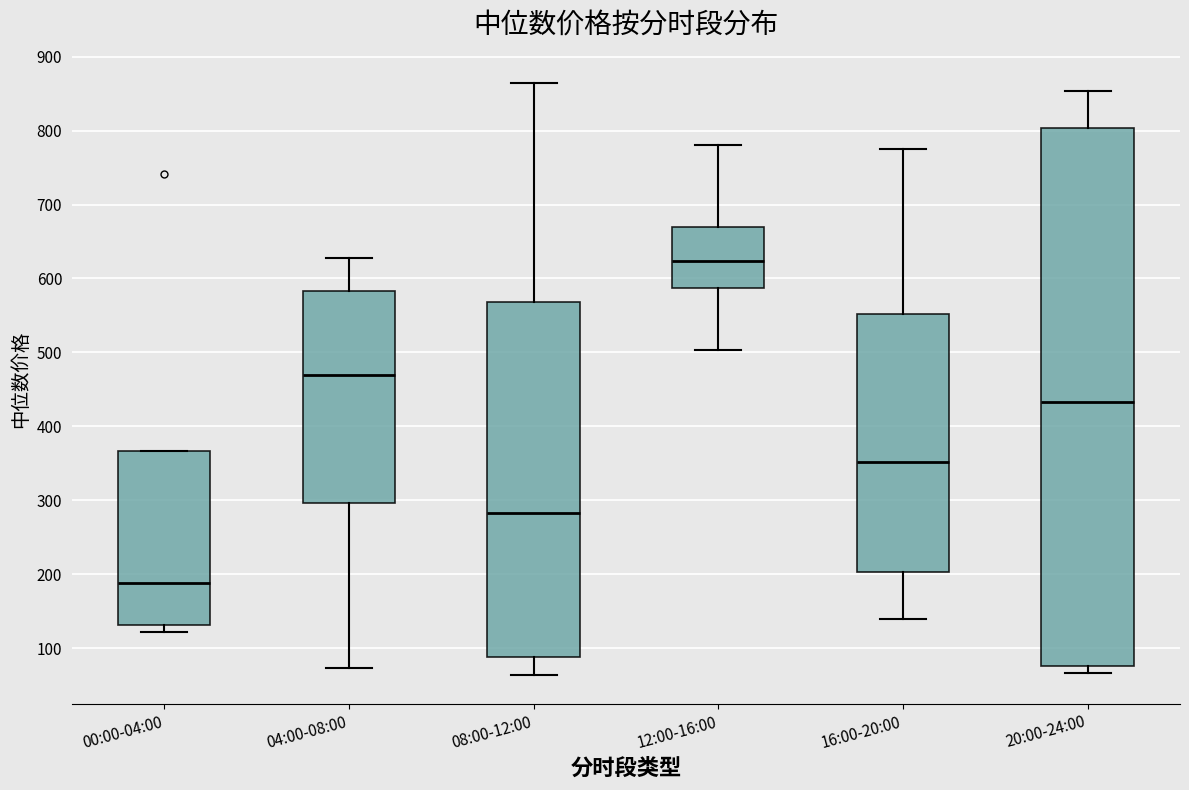

Which box is the tallest, from its lower edge to its upper edge?

20:00-24:00